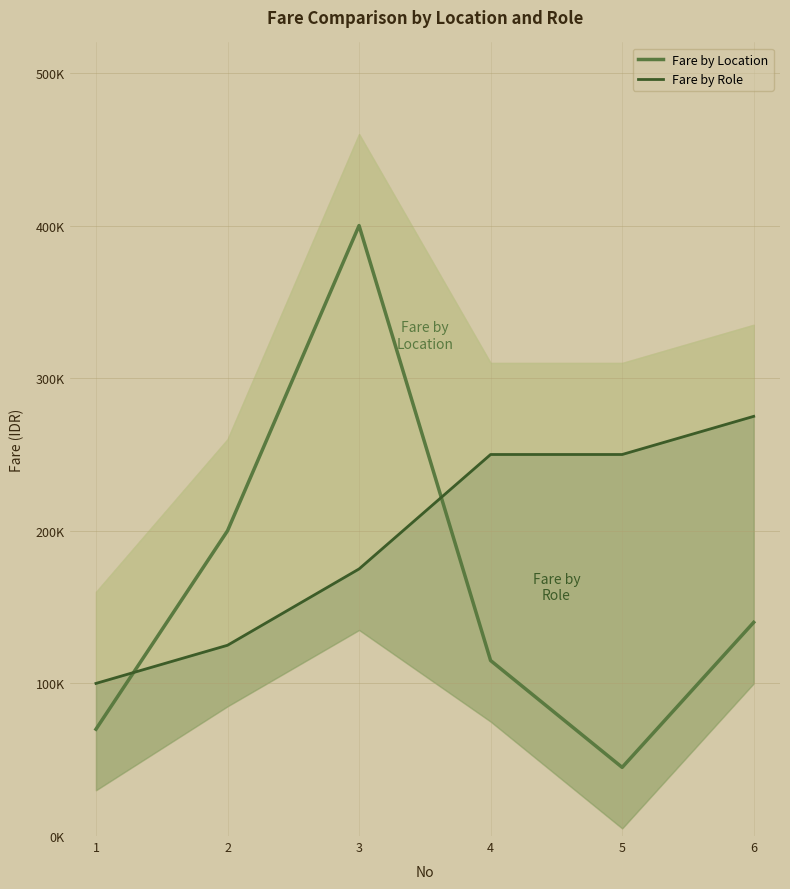

What is the approximate value of Fare by Role at 6, to the nearest 100?

275000